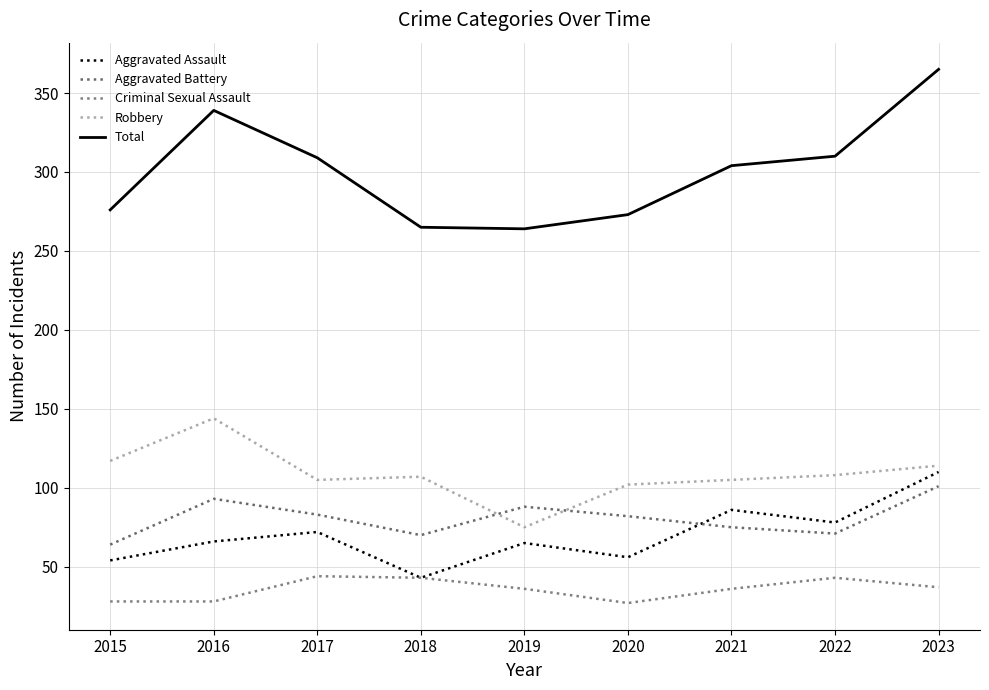

Does the chart have visible grid lines?

Yes